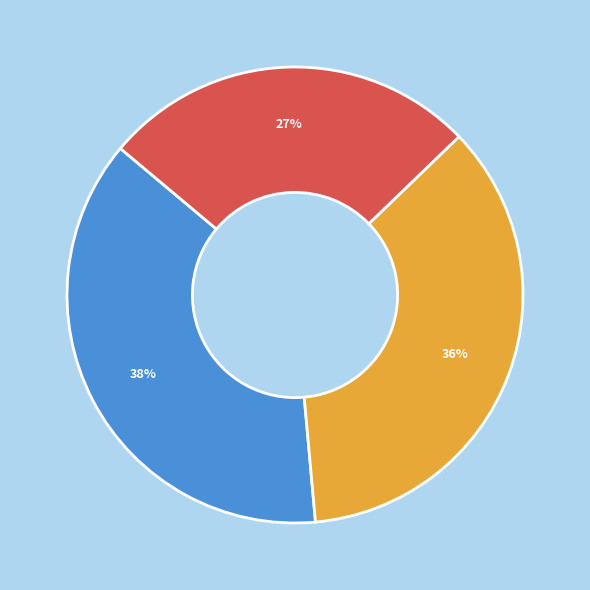

Which category has the smallest portion of the pie?

Period 3